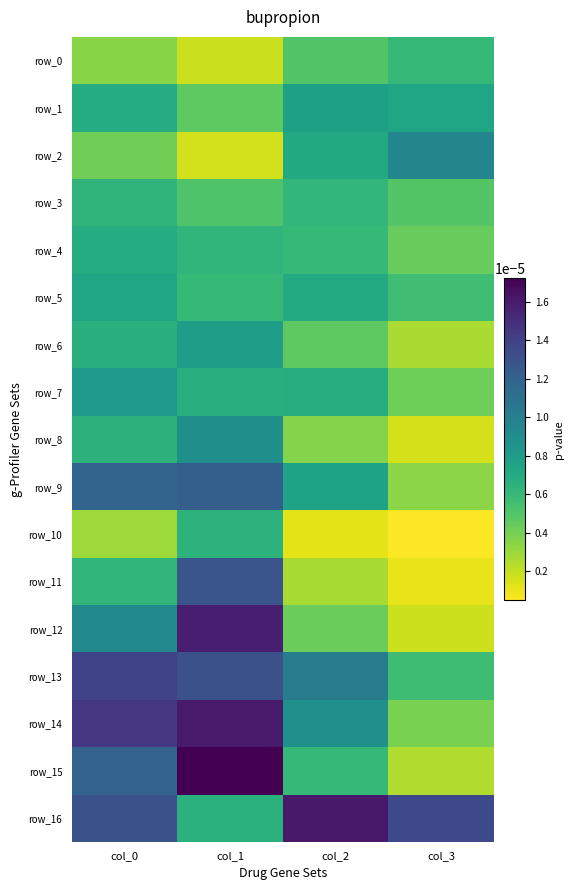

At which category is the sum across all series the highest?

col_1